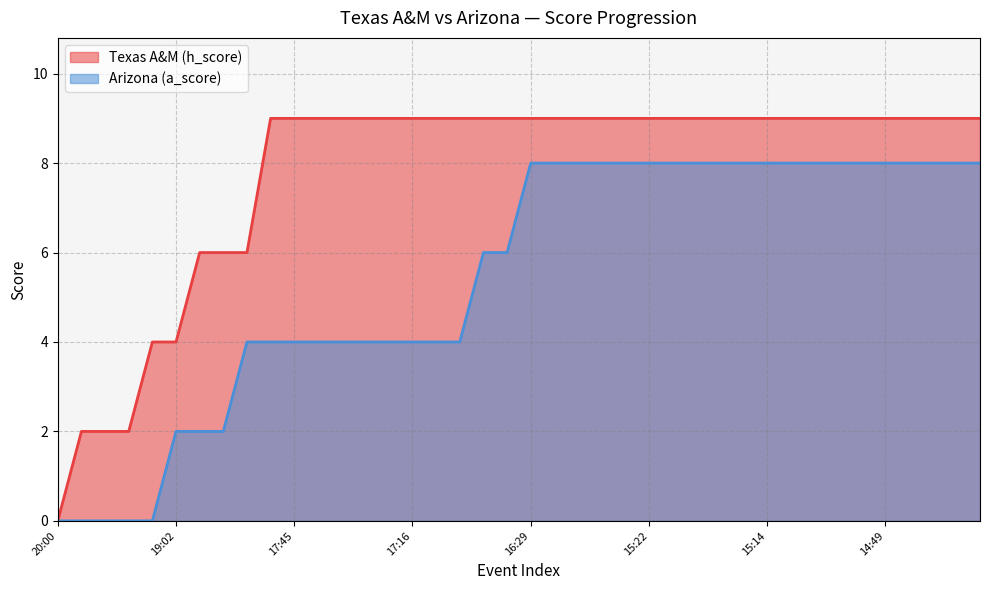

True or false: Arizona (a_score) and Texas A&M (h_score) intersect in this chart.

False